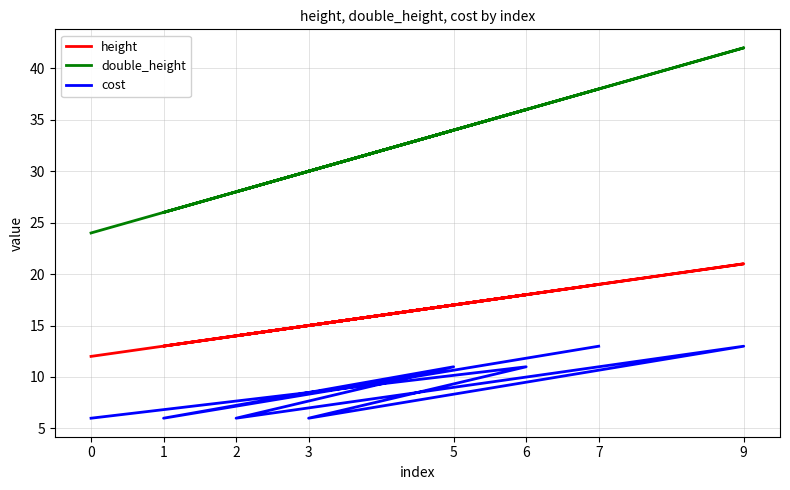

How many lines are shown in the chart?

3